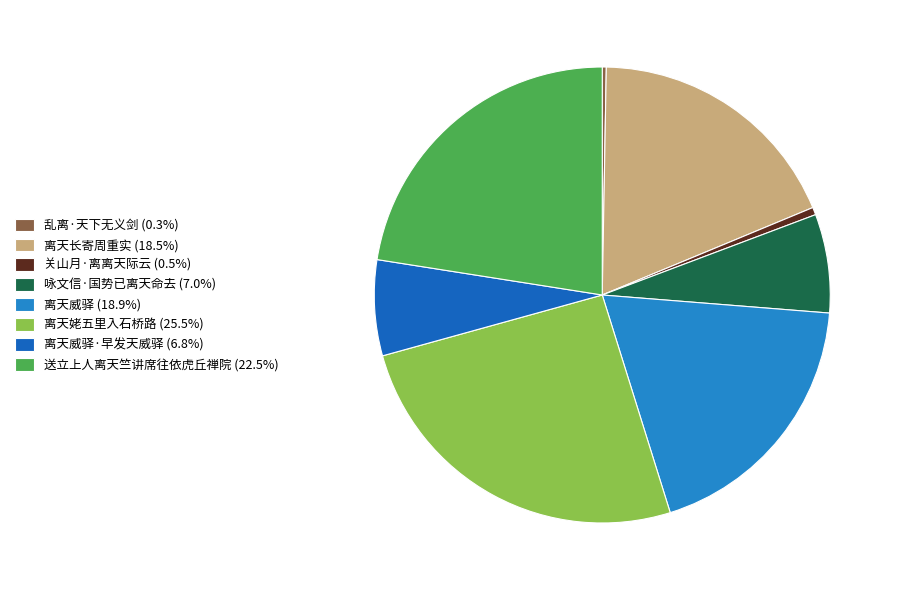

Count the number of slices in the pie.

8